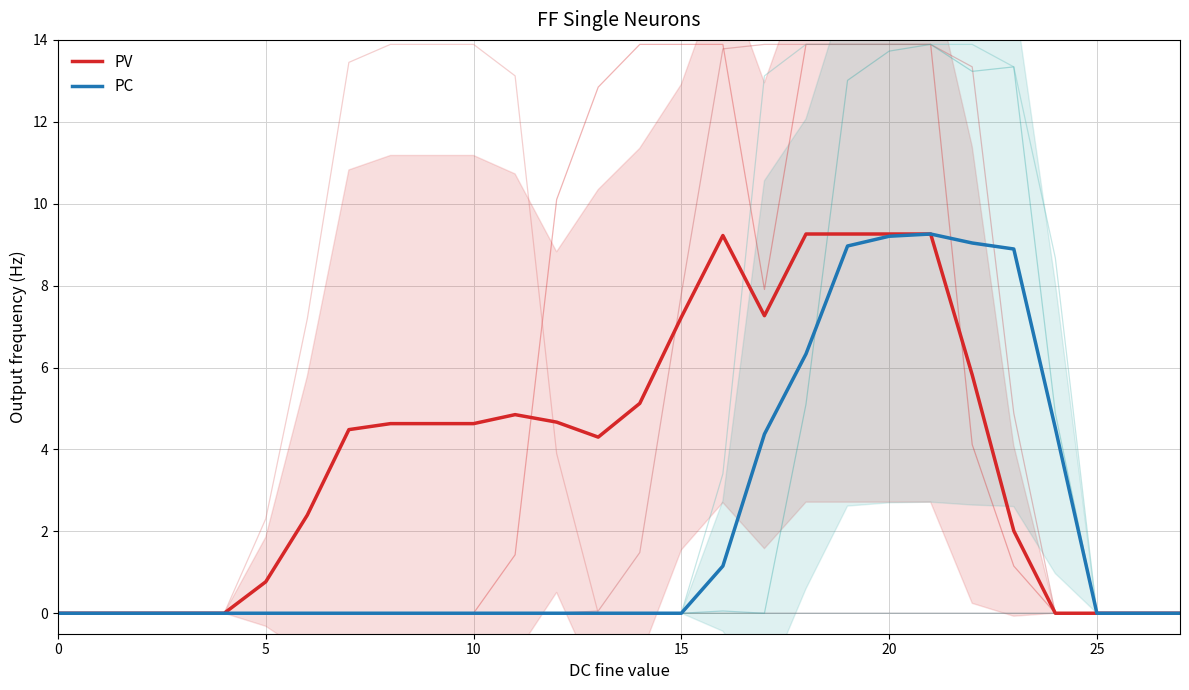

At 8, list the series in order from smallest to largest.

PC, PV